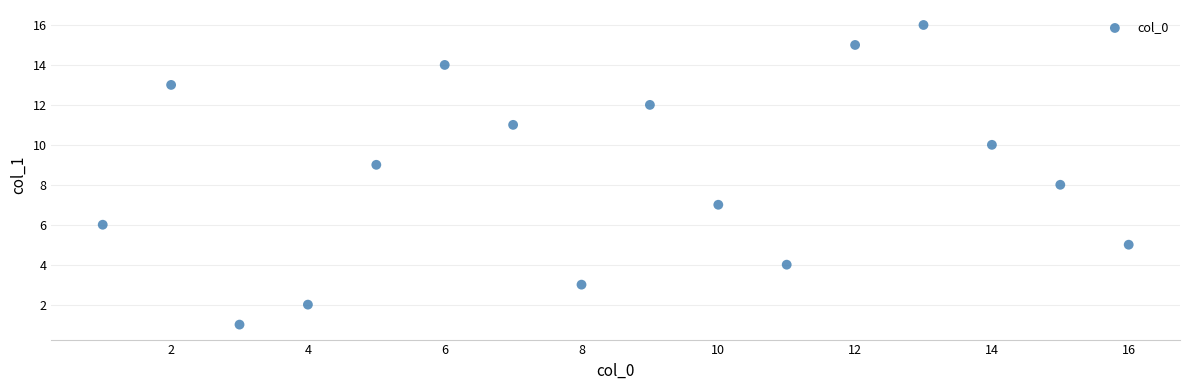

What is the range of Y values (max minus min)?

15